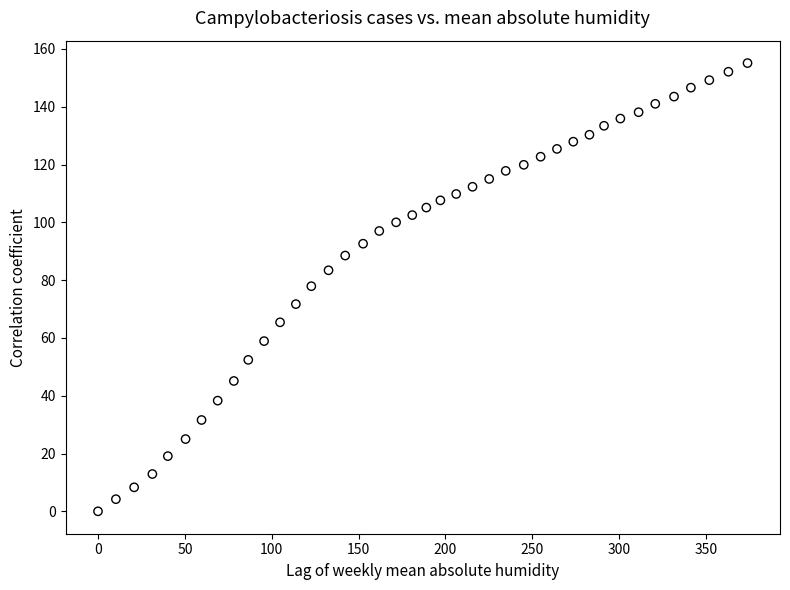

What is the range of Y values (max minus min)?

155.1